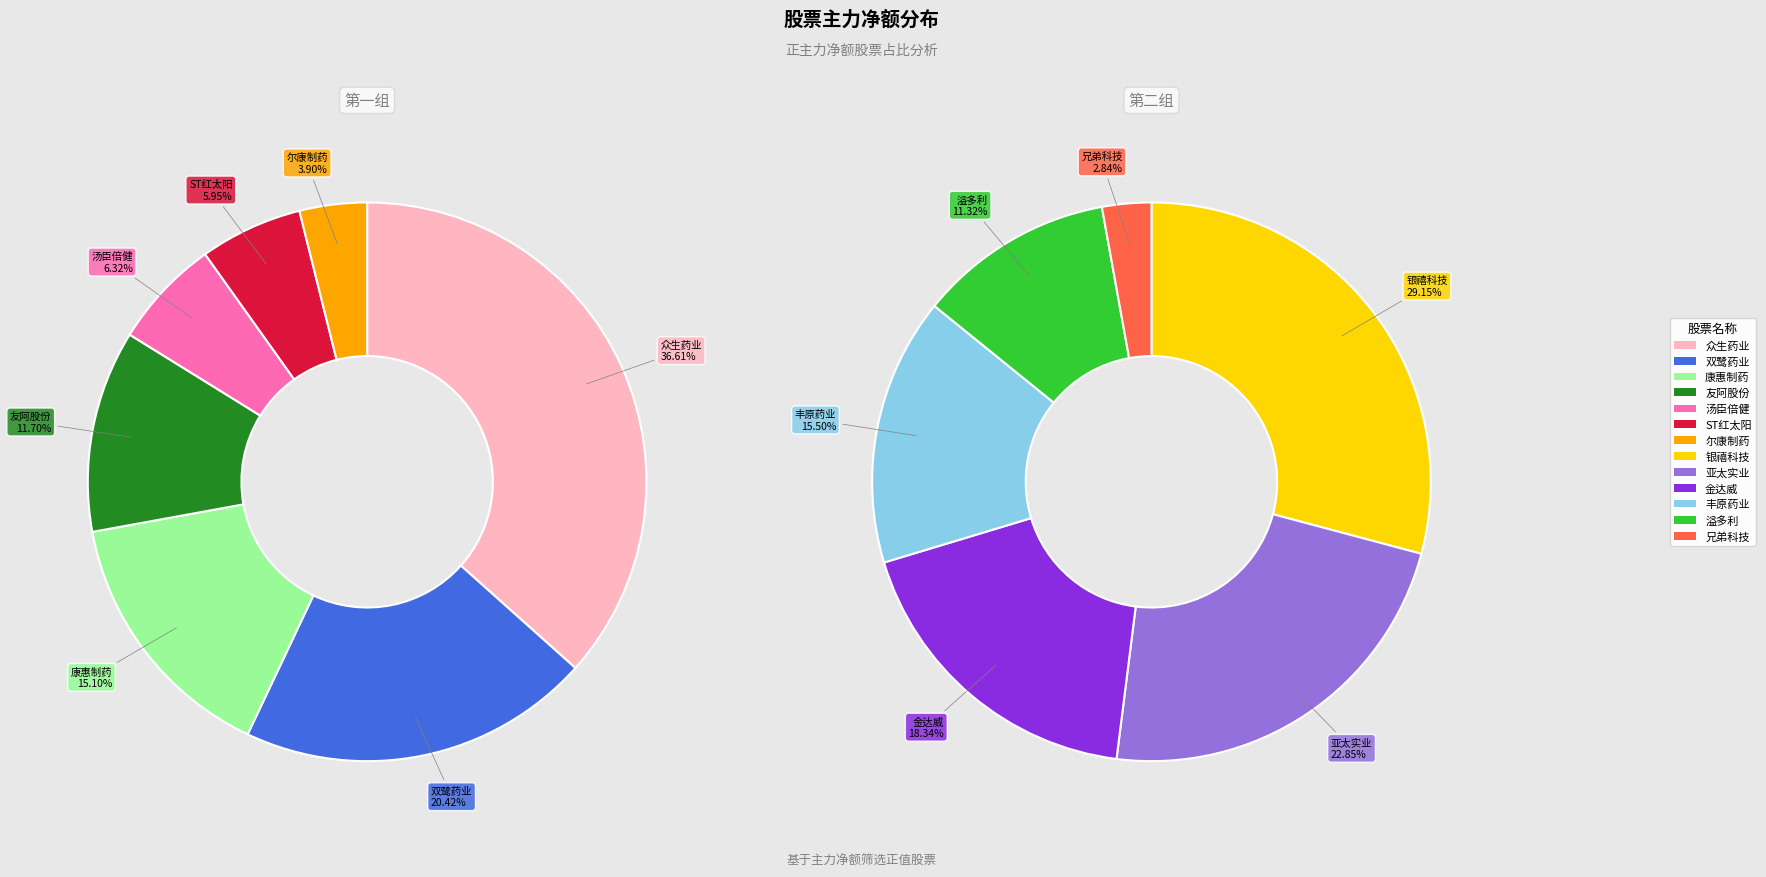

Is there any slice that represents more than half of the pie?

No